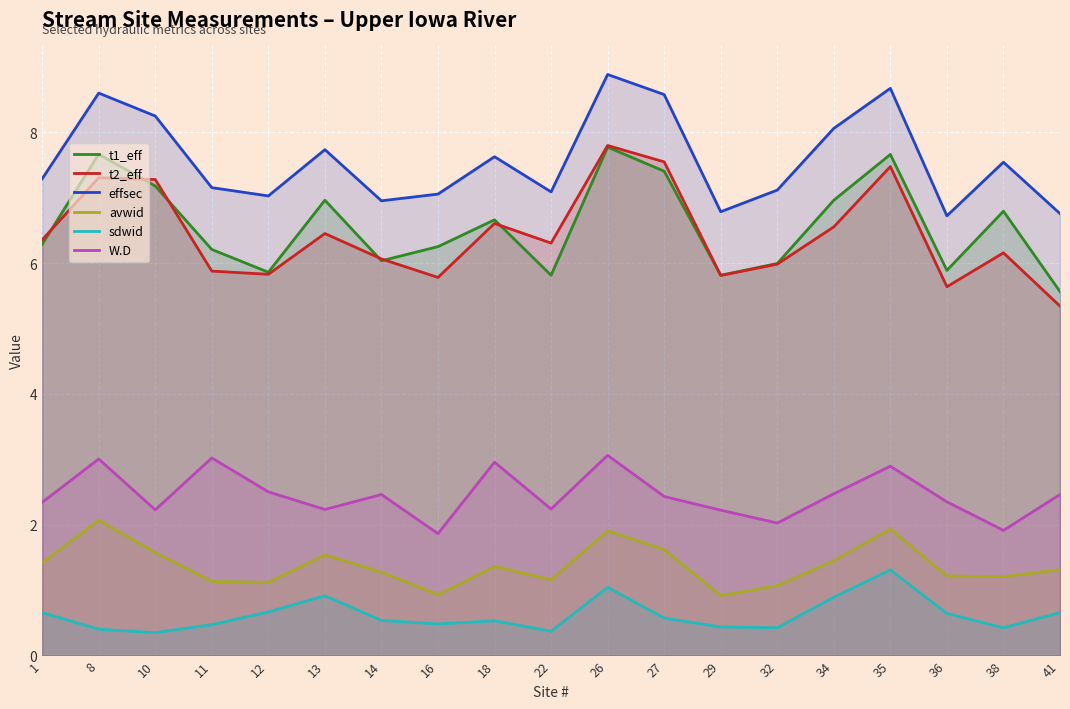

At how many categories does at least one series exceed 1?

19